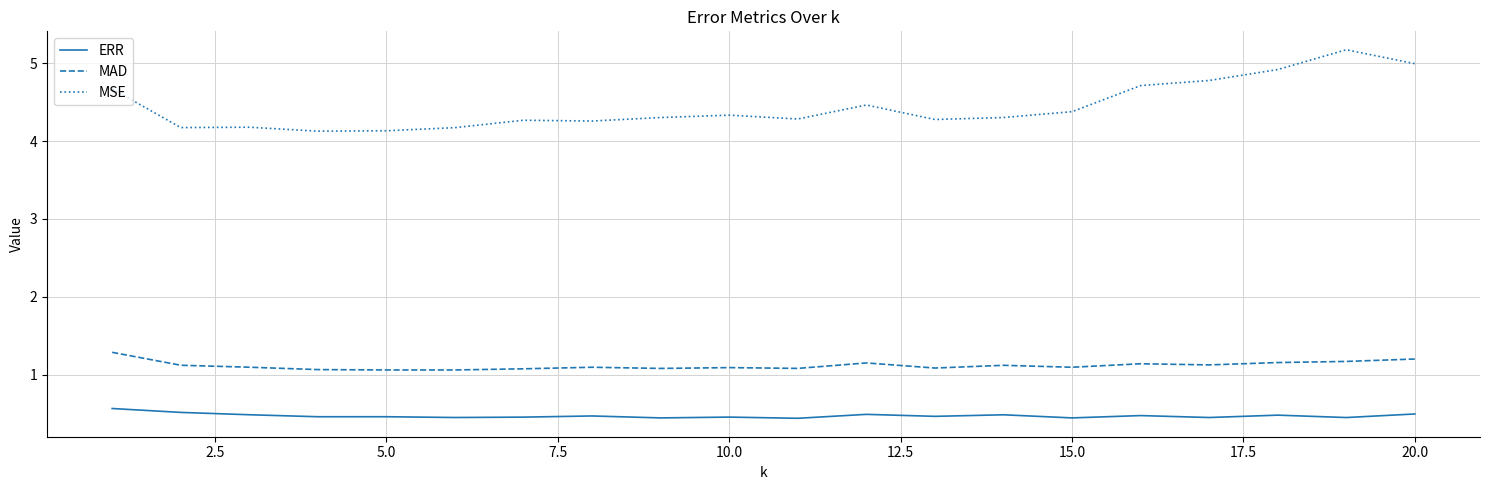

Which series has the largest total across all categories?

MSE